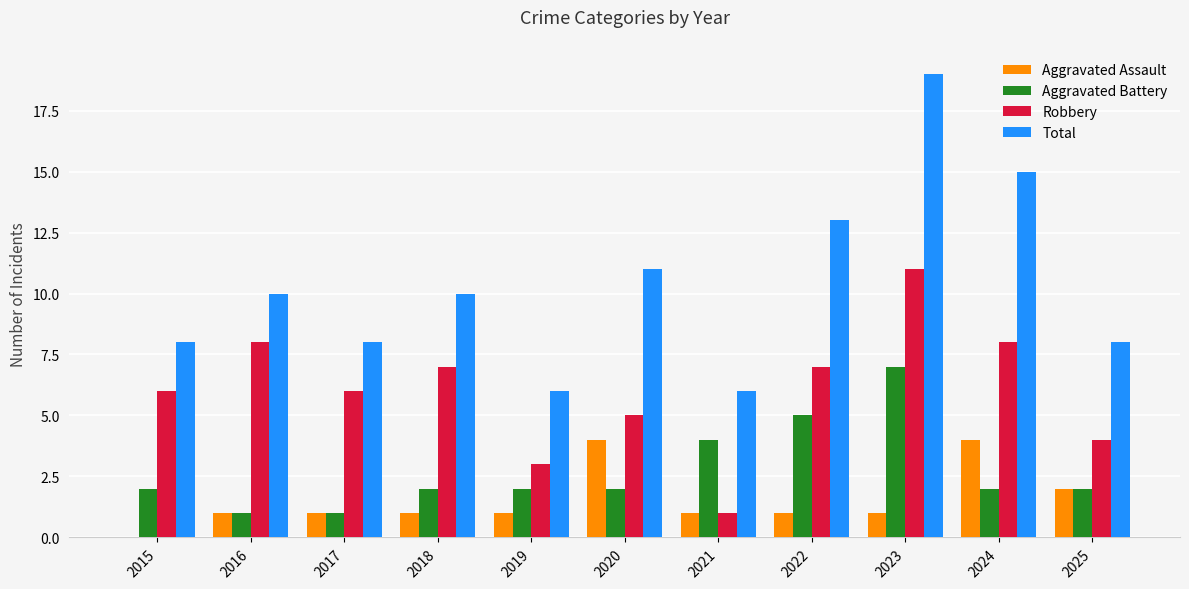

What is the total value across all series at 2022?

26